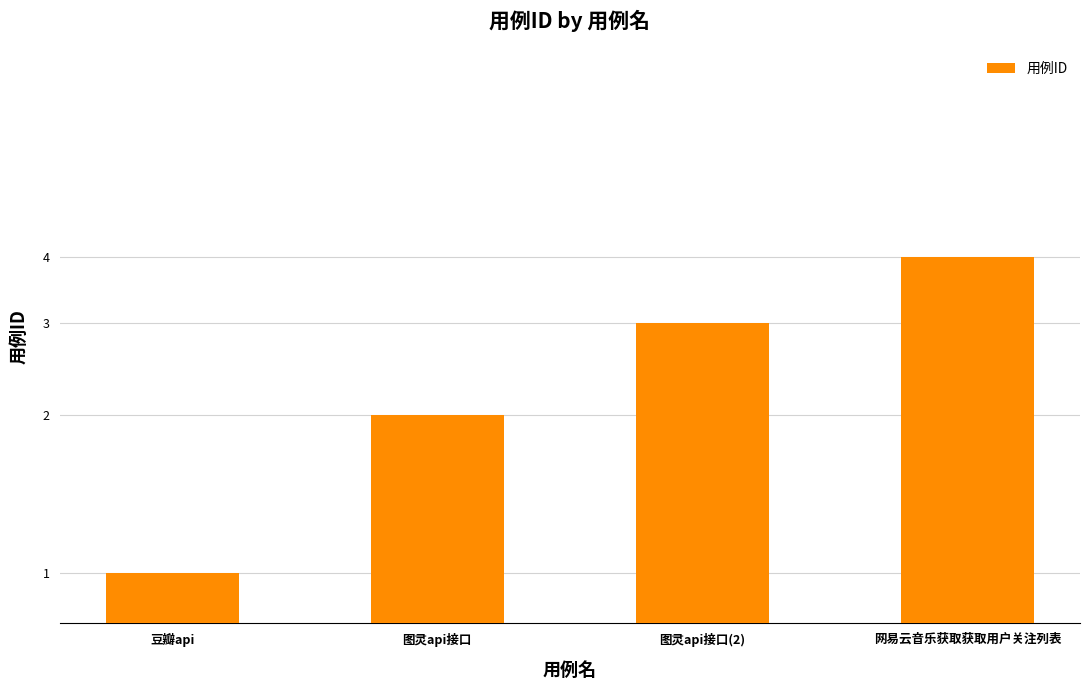

Count the values in the range 2 to 4.

3